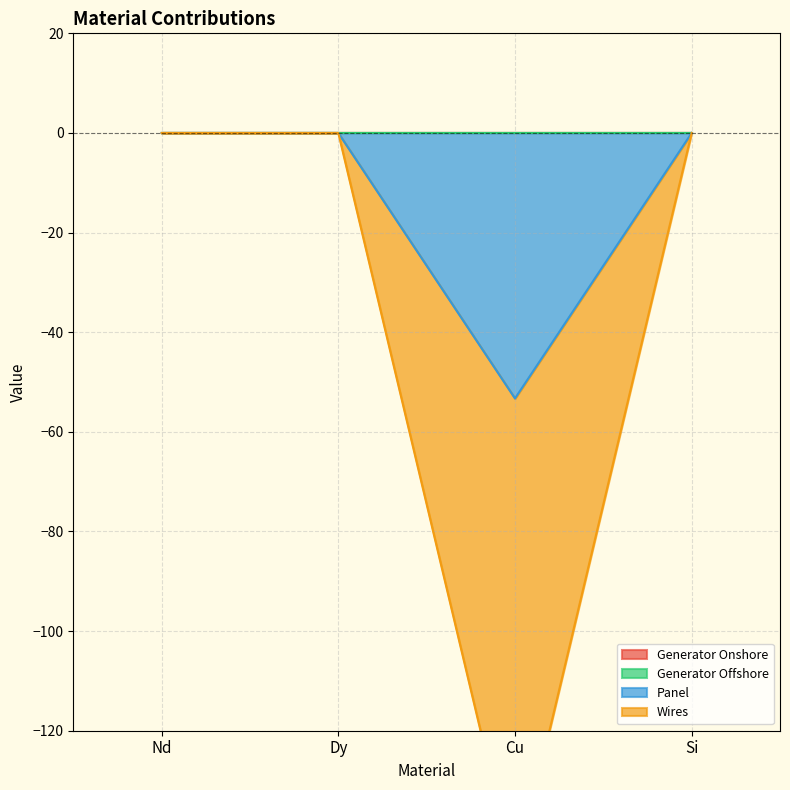

Reading left to right, extract all data points from this chart.

Panel: 0.0	0.0	-53.3	0.0
Wires: 0.0	0.0	-149.1	0.0